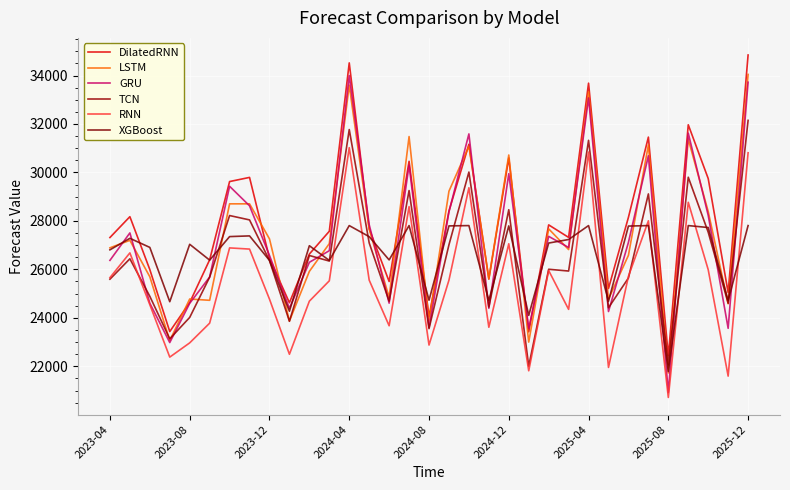

Does the chart have visible grid lines?

Yes